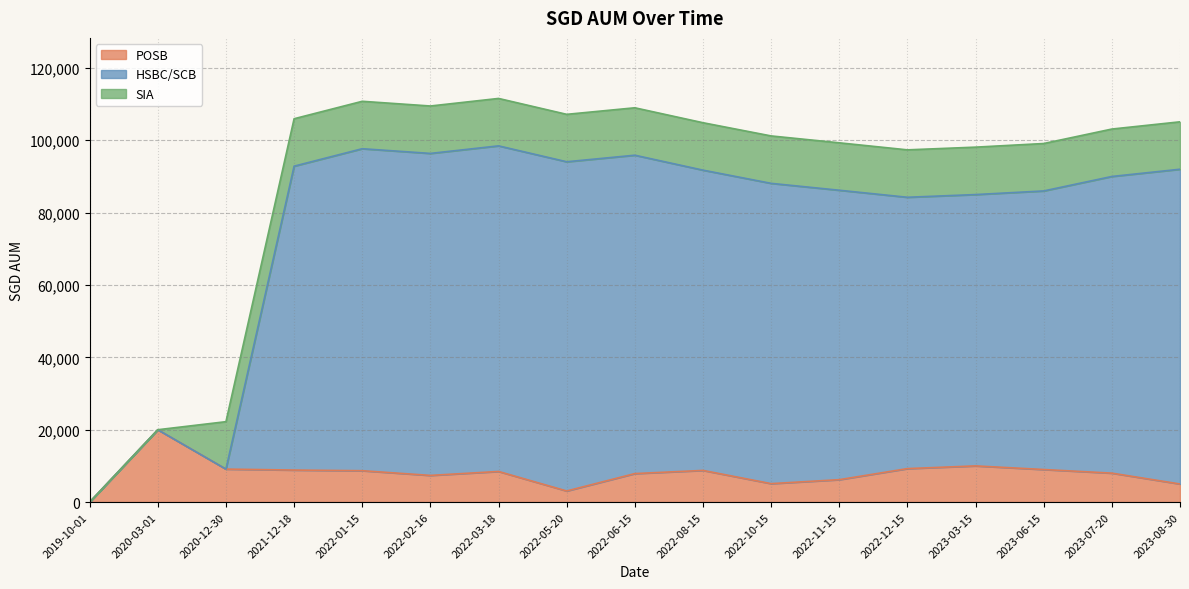

At which category does POSB reach its first local peak?

2020-03-01